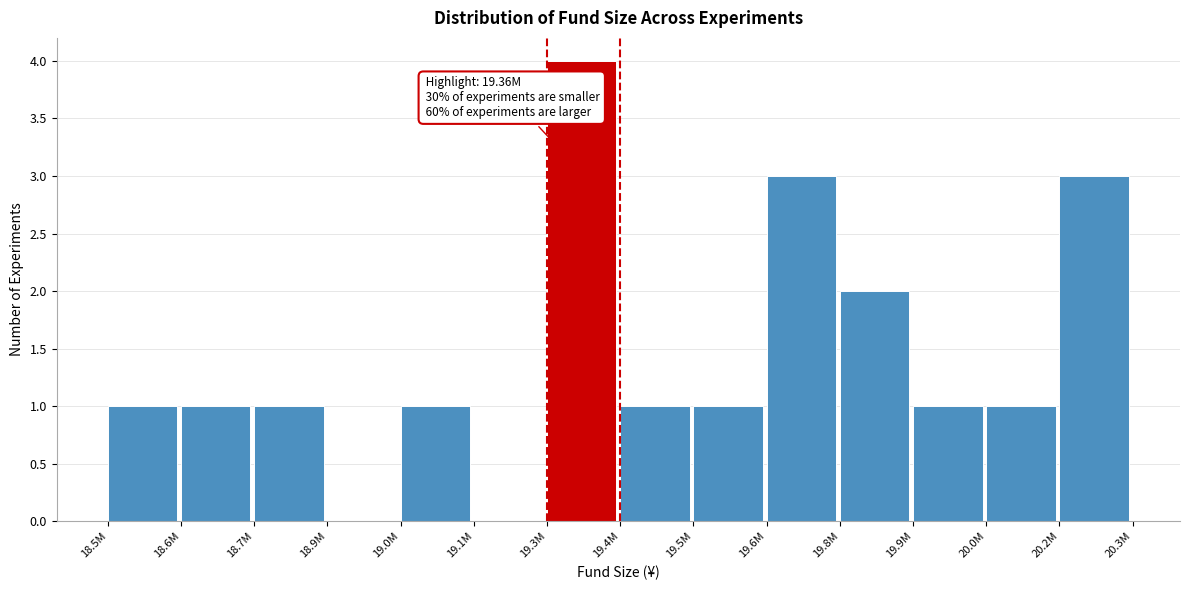

Reading left to right, list all the values displayed in this chart.

18.5M=1	18.6M=1	18.7M=1	18.9M=0	19.0M=1	19.1M=0	19.3M=4	19.4M=1	19.5M=1	19.6M=3	19.8M=2	19.9M=1	20.0M=1	20.2M=3